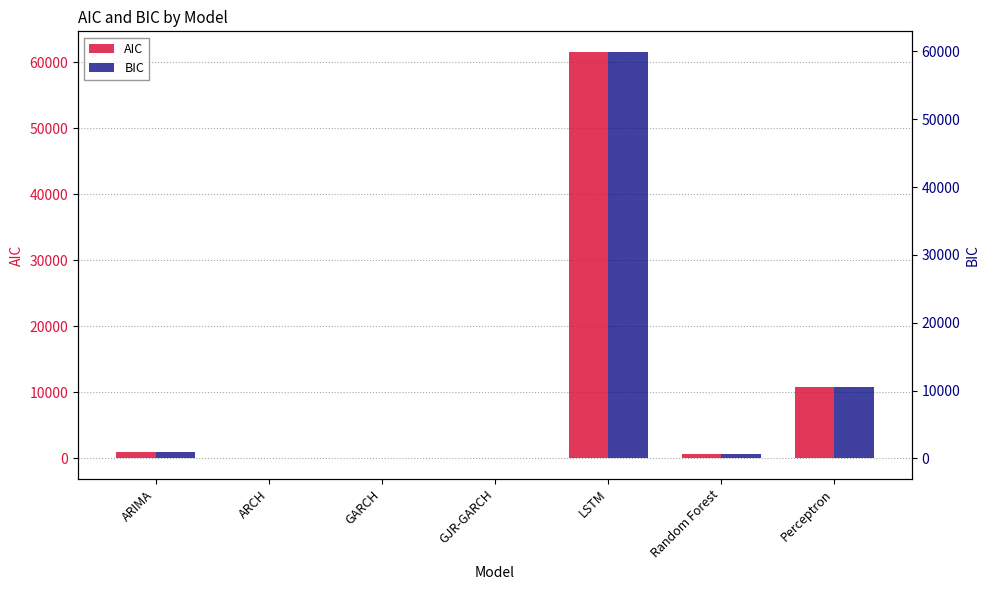

What is the sum of the BIC values at ARCH and LSTM?

59944.1